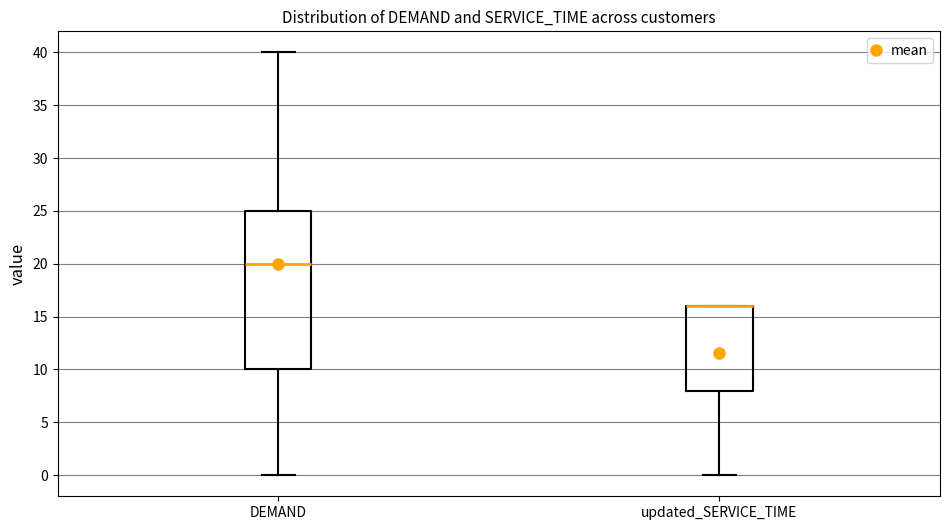

Reading left to right, read every box against the y-axis: the position of its median line, the range the box covers, and the ends of its whiskers. The values are not printed on the chart, so give them approximately, as read against the axis.

DEMAND: median 20, box 10 to 25, whiskers 0 to 40
updated_SERVICE_TIME: median 16 (drawn on the box's upper edge), box 8 to 16, whiskers 0 to 16